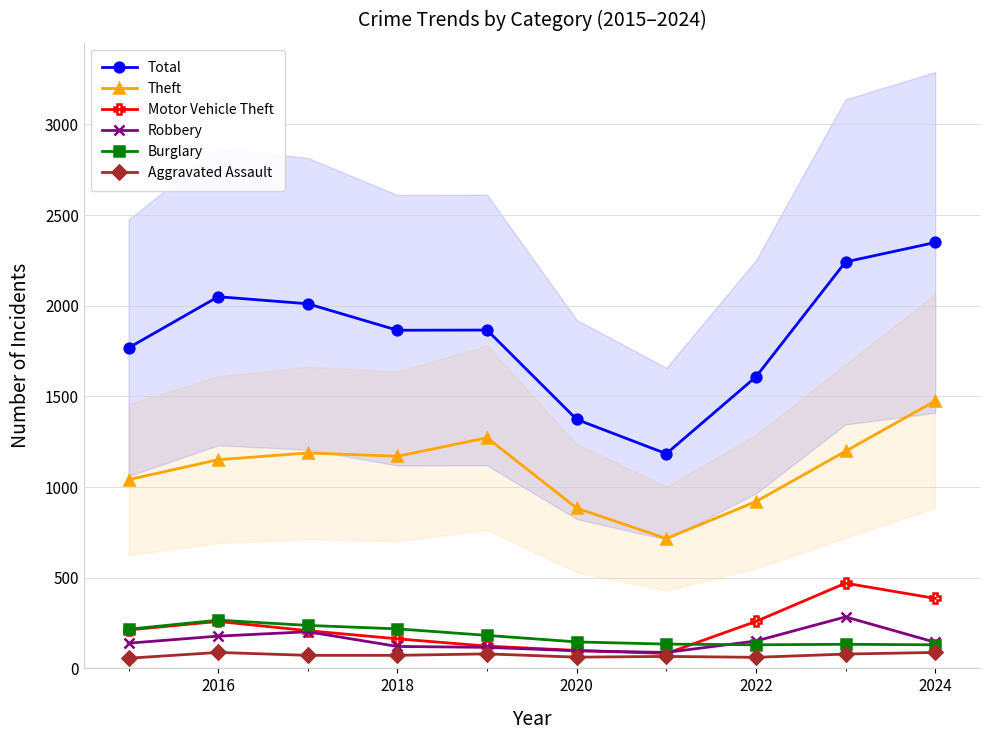

How many series are shown in this chart?

6